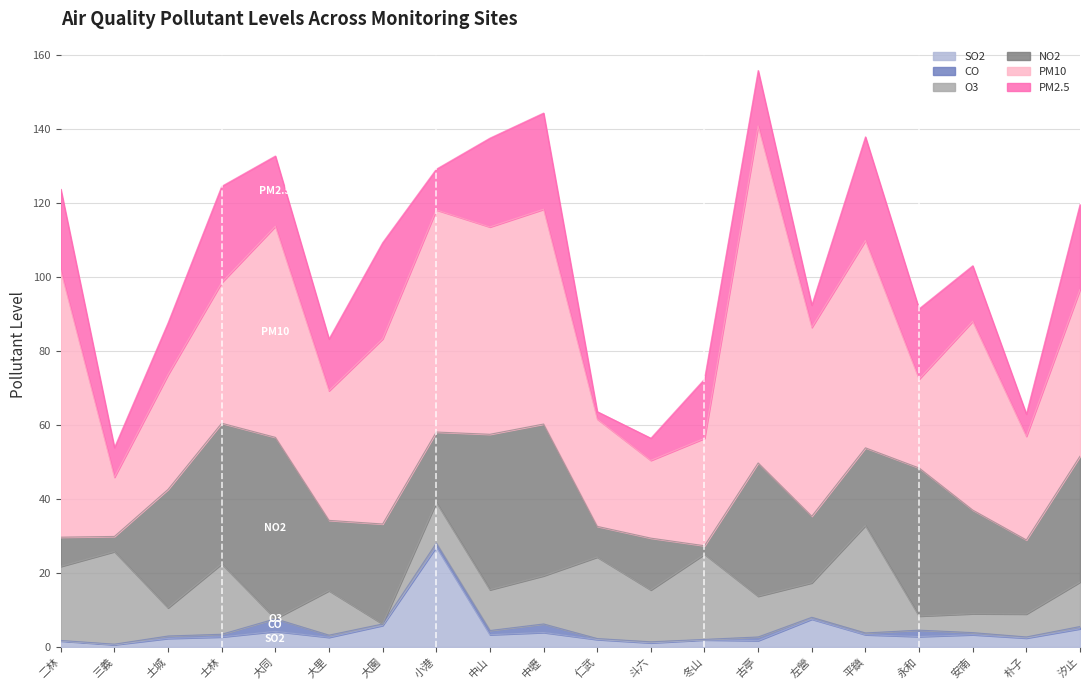

How many interior local peaks does the PM10 series have?

6